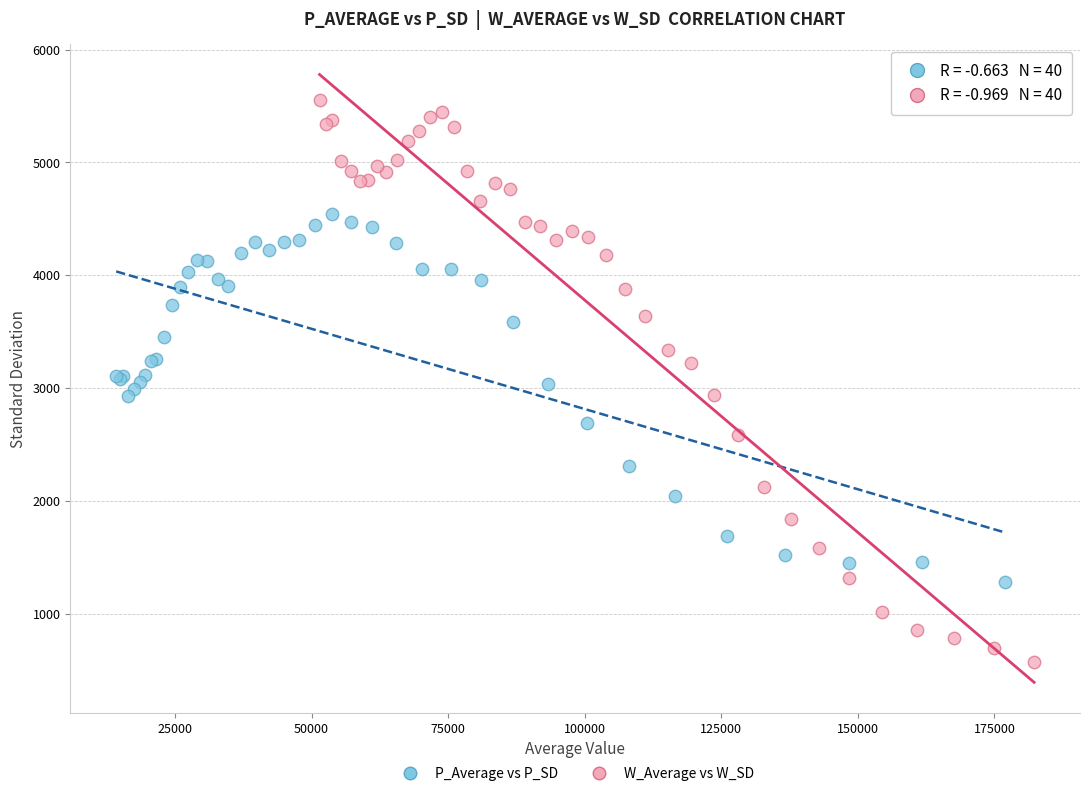

Which series has the largest Y range (max minus min)?

W_Average vs W_SD